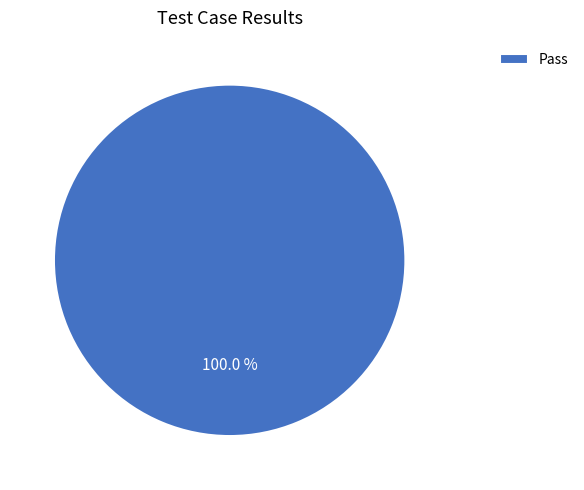

How many slices are in this pie chart?

1